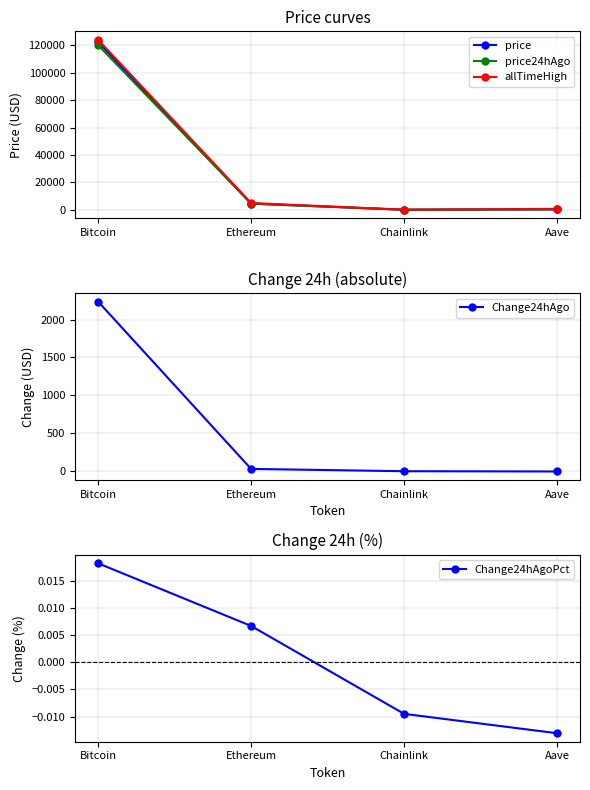

The value of Change24hAgo at Chainlink is -0.1. True or false?

False